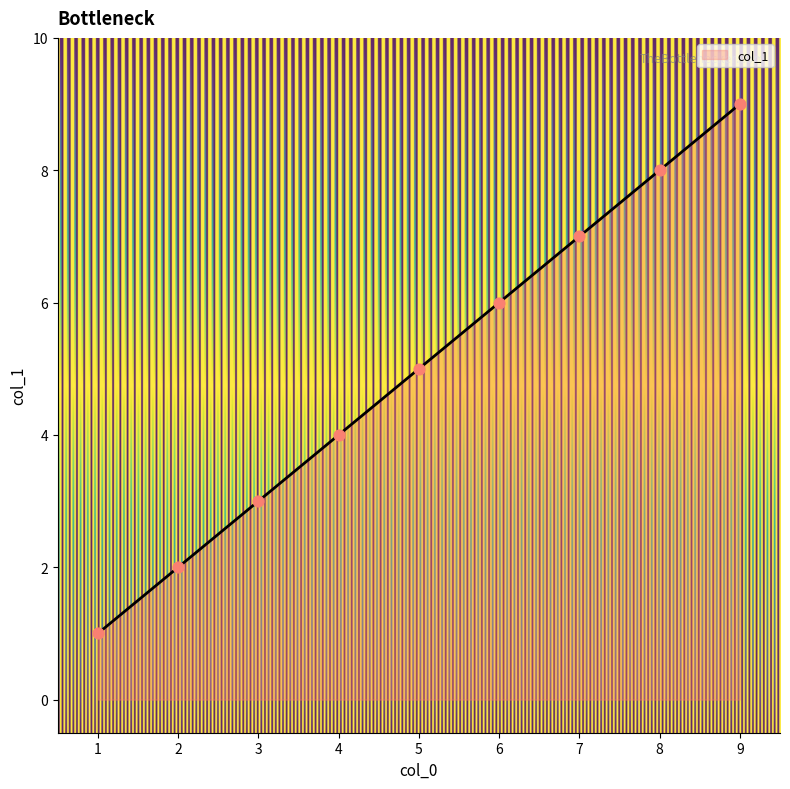

What is the ratio of the value at 2 to the value at 3?

0.7